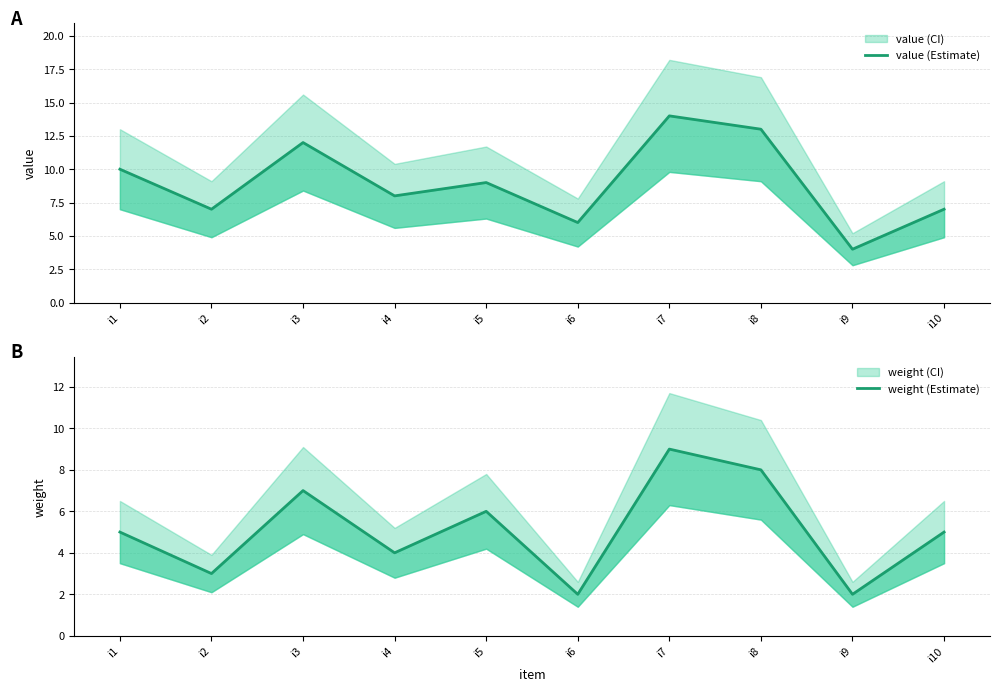

Between i6 and i8, which is larger?

i8